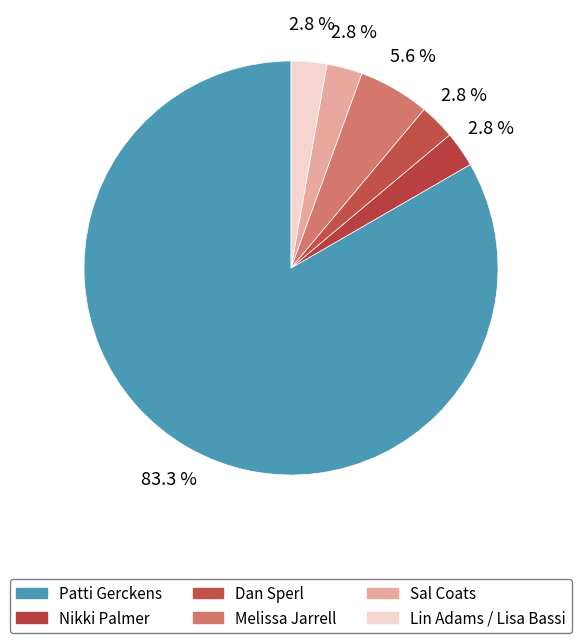

How many slices are in this pie chart?

6